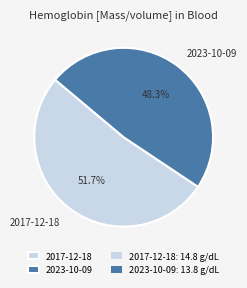

Which category has the smallest portion of the pie?

2023-10-09